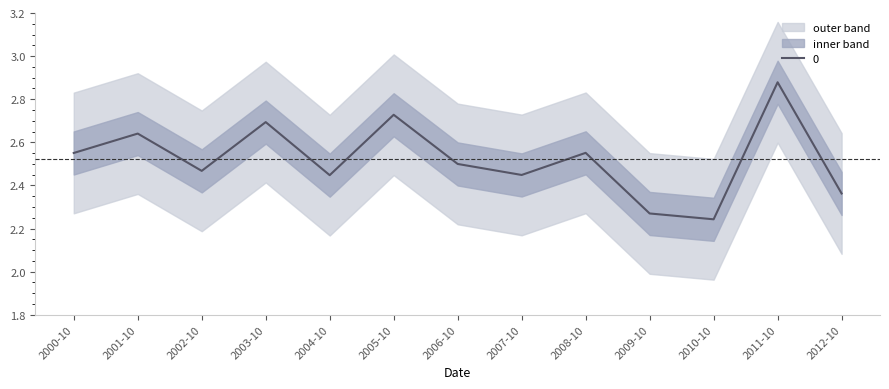

What is the maximum value shown in the chart?

2.9